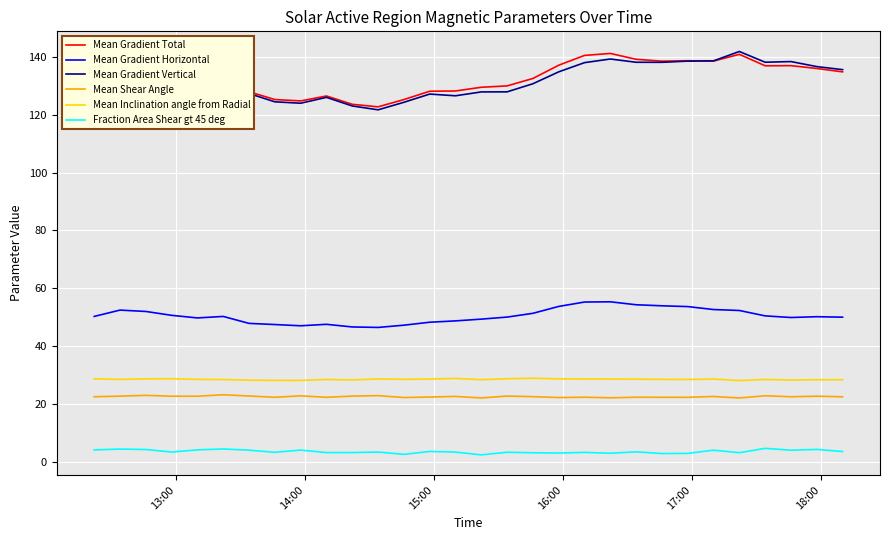

What is the maximum value shown in the chart?

141.8